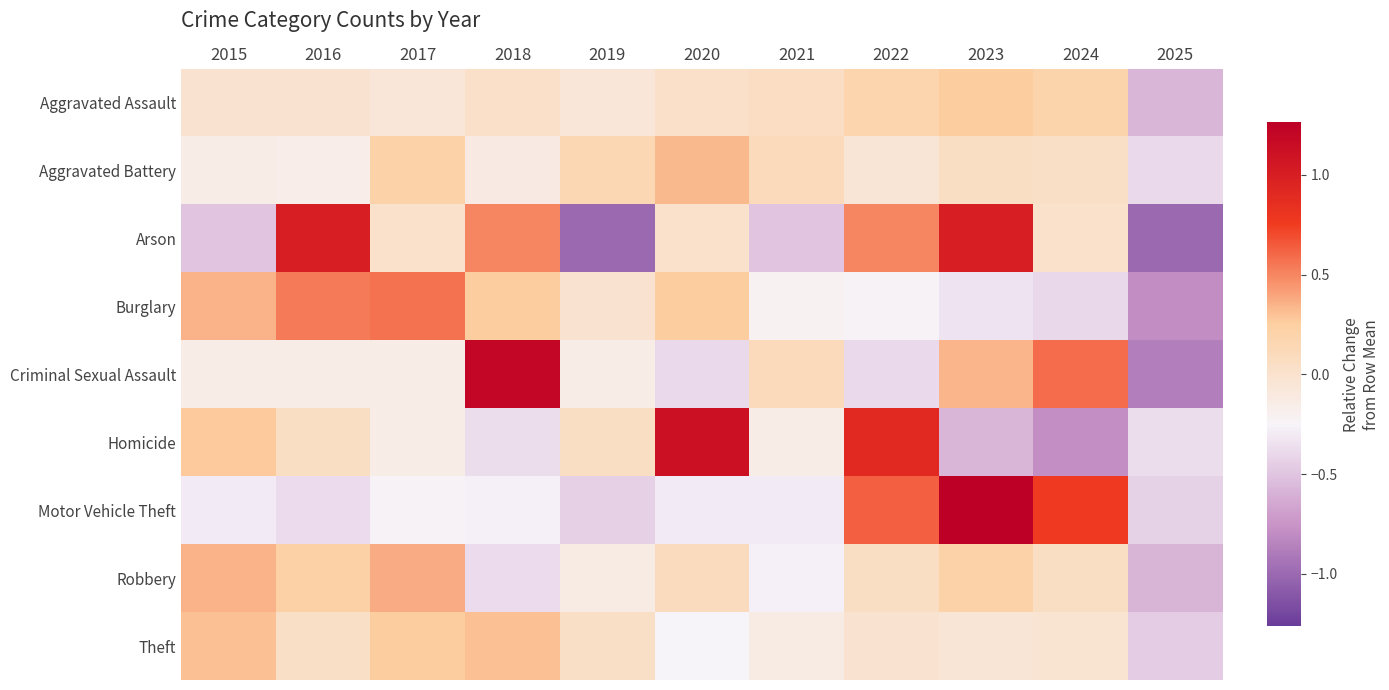

Reading left to right, list all the values displayed in this chart.

Aggravated Assault: 2015=-0.0	2016=-0.0	2017=-0.1	2018=0.0	2019=-0.1	2020=0.0	2021=0.1	2022=0.2	2023=0.3	2024=0.2	2025=-0.6
Aggravated Battery: 2015=-0.1	2016=-0.2	2017=0.2	2018=-0.1	2019=0.1	2020=0.3	2021=0.1	2022=-0.1	2023=0.1	2024=0.0	2025=-0.4
Arson: 2015=-0.5	2016=1.0	2017=0.0	2018=0.5	2019=-1.0	2020=0.0	2021=-0.5	2022=0.5	2023=1.0	2024=0.0	2025=-1.0
Burglary: 2015=0.3	2016=0.5	2017=0.6	2018=0.3	2019=-0.0	2020=0.3	2021=-0.2	2022=-0.2	2023=-0.3	2024=-0.4	2025=-0.8
Criminal Sexual Assault: 2015=-0.1	2016=-0.1	2017=-0.1	2018=1.2	2019=-0.1	2020=-0.4	2021=0.1	2022=-0.4	2023=0.3	2024=0.6	2025=-0.9
Homicide: 2015=0.3	2016=0.1	2017=-0.2	2018=-0.4	2019=0.1	2020=1.1	2021=-0.2	2022=0.9	2023=-0.6	2024=-0.8	2025=-0.4
Motor Vehicle Theft: 2015=-0.3	2016=-0.4	2017=-0.2	2018=-0.3	2019=-0.4	2020=-0.3	2021=-0.3	2022=0.6	2023=1.3	2024=0.8	2025=-0.4
Robbery: 2015=0.3	2016=0.2	2017=0.4	2018=-0.4	2019=-0.1	2020=0.1	2021=-0.3	2022=0.1	2023=0.2	2024=0.1	2025=-0.6
Theft: 2015=0.3	2016=0.0	2017=0.3	2018=0.3	2019=0.0	2020=-0.3	2021=-0.1	2022=-0.0	2023=-0.0	2024=-0.0	2025=-0.5